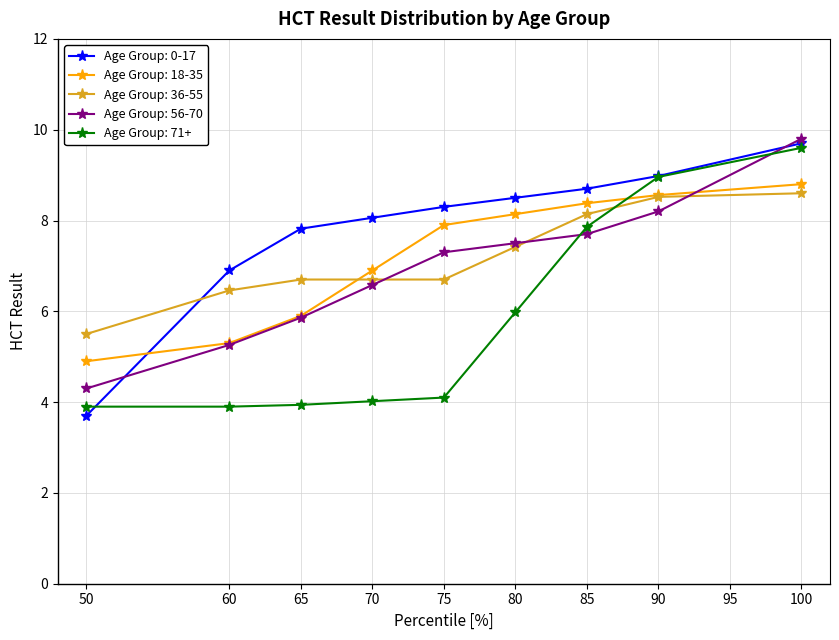

What is the spread (max minus min) of values at 65?

3.9